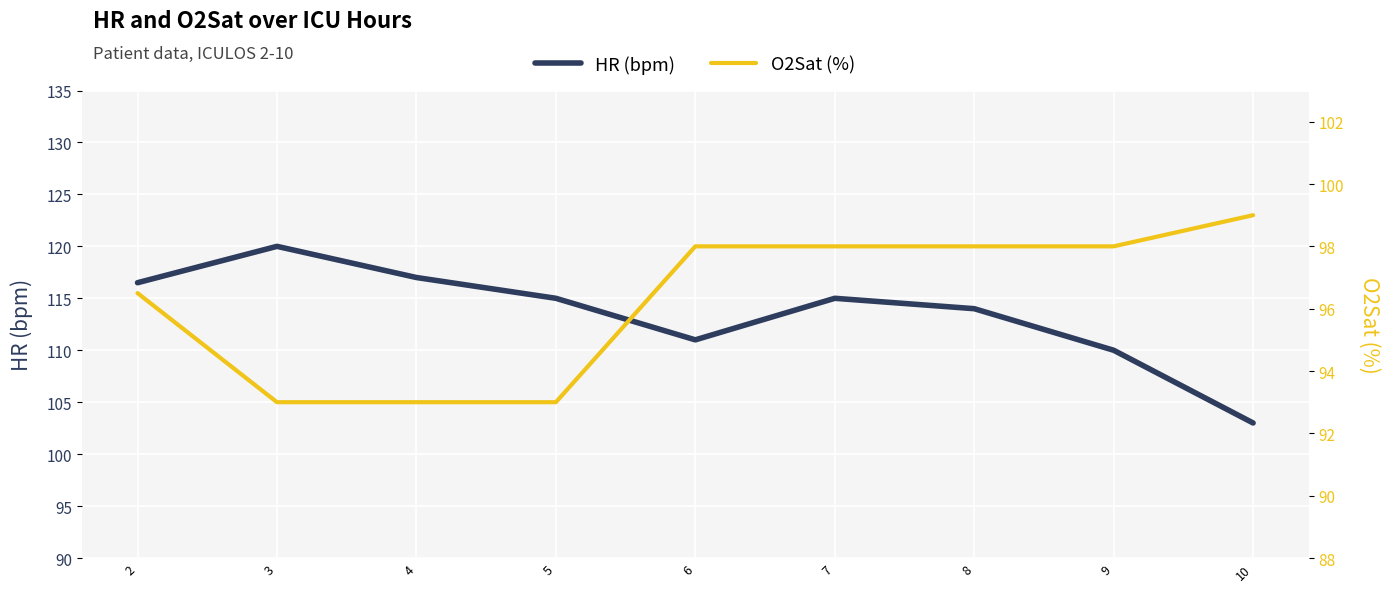

List the labels in order of HR (bpm) value, smallest first.

10, 9, 6, 8, 5, 7, 2, 4, 3